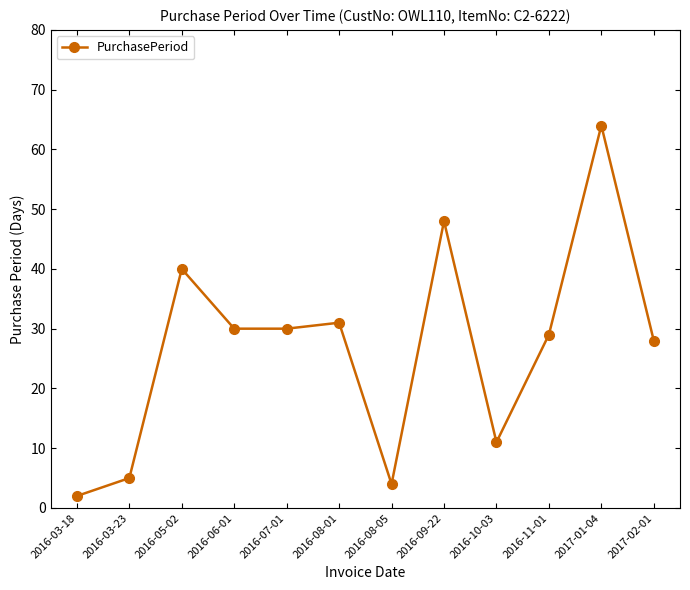

What is the average value?

27